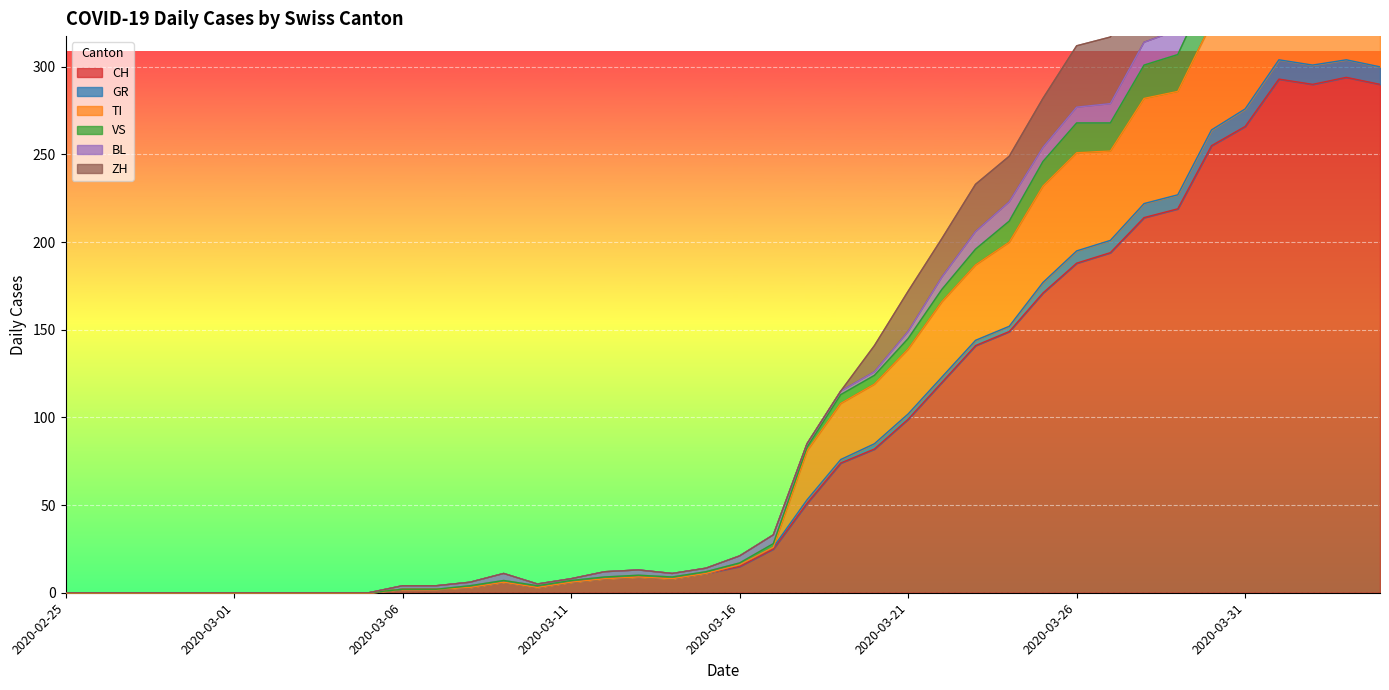

What is the difference between the ZH values at 2020-03-21 and 2020-03-31?

233